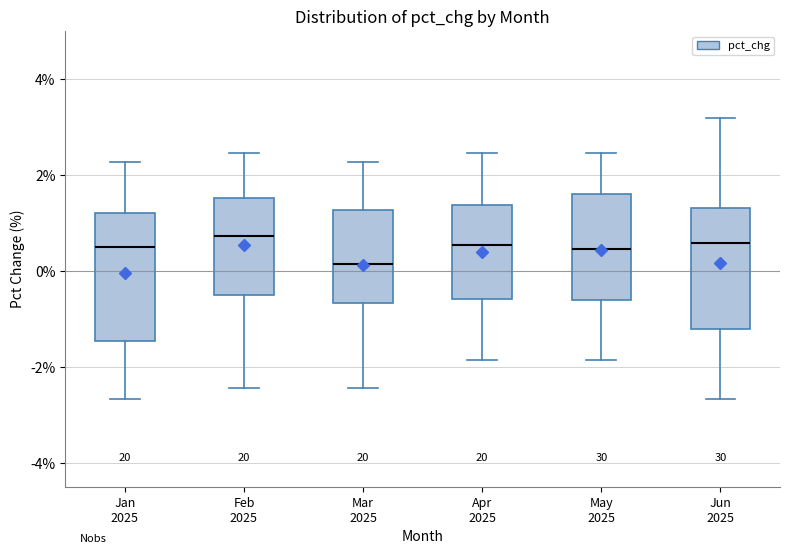

Where does the median line of the box for May 2025 sit on the y-axis? The values are not printed on the chart, so give them approximately, as read against the axis.

0.4